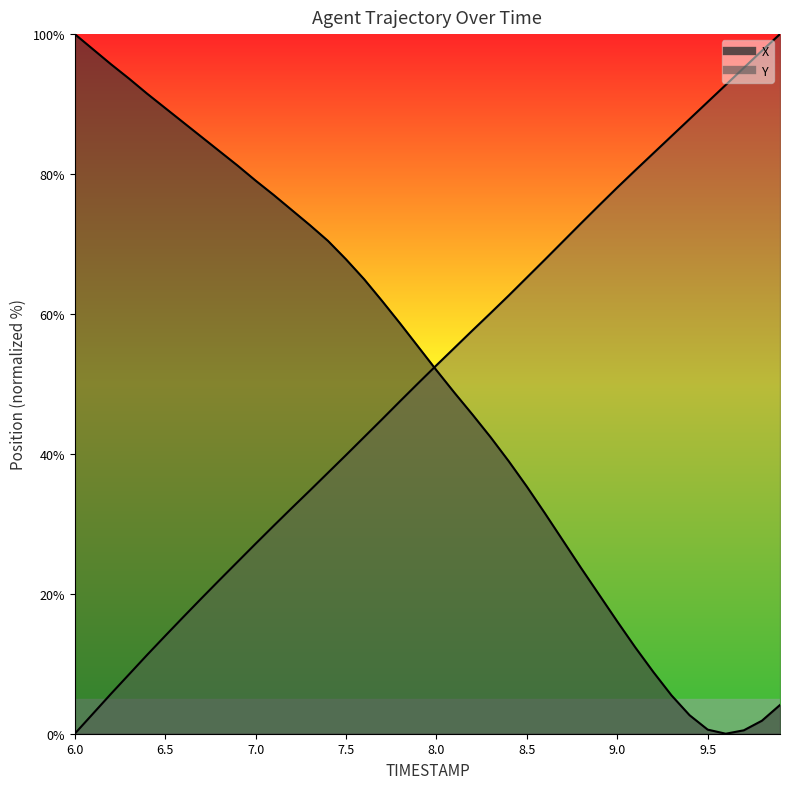

At how many categories does at least one series exceed 36?

40